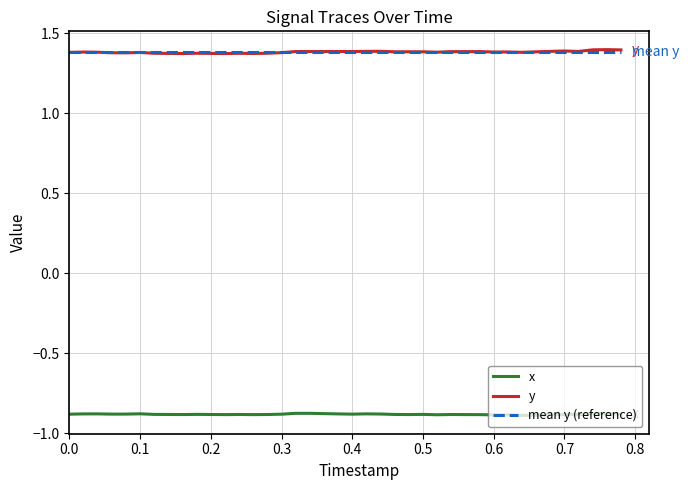

How many distinct data groups are displayed?

3